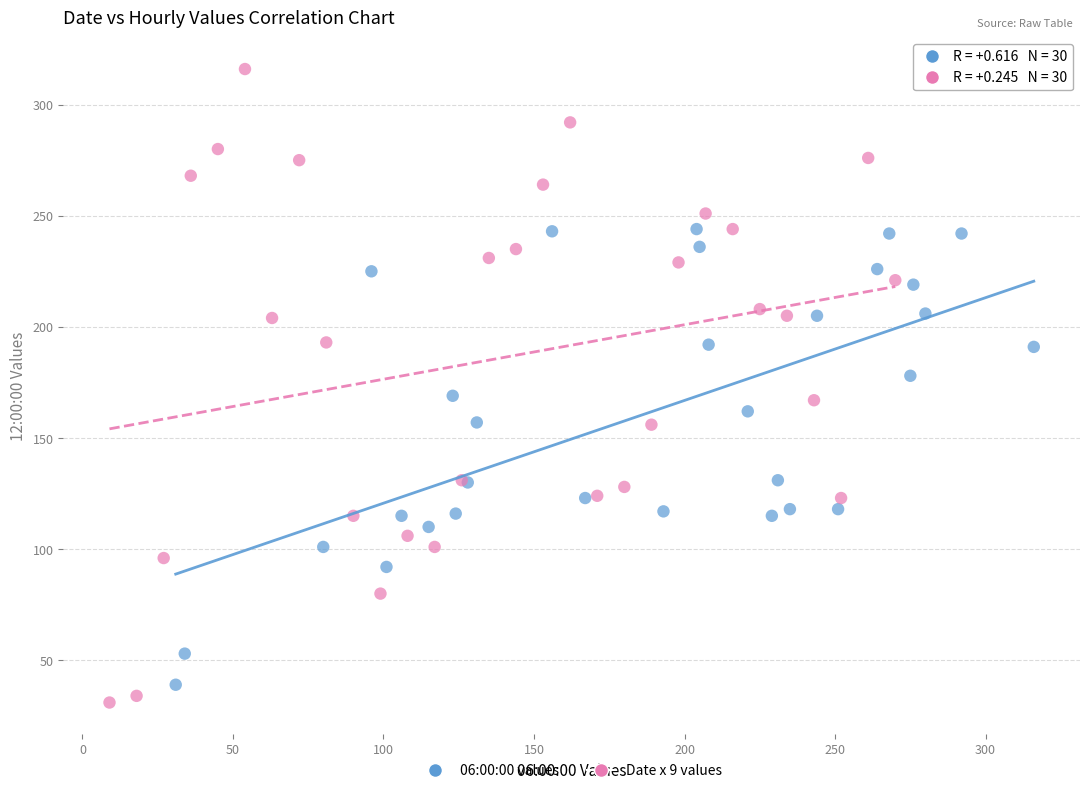

Which series reaches the maximum Y coordinate?

Date x 9 values